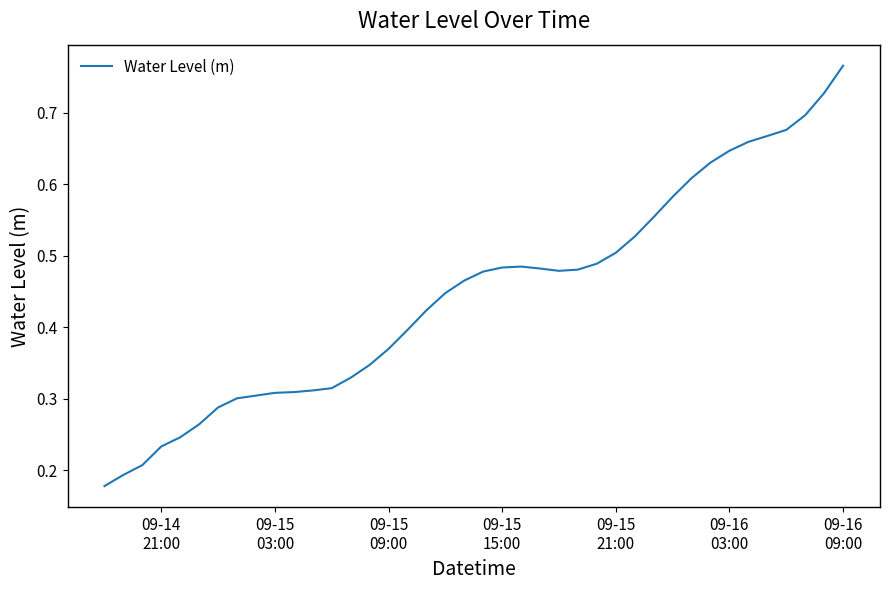

Reading left to right, transcribe all the data shown in this chart.

0.2	0.2	0.2	0.2	0.2	0.3	0.3	0.3	0.3	0.3	0.3	0.3	0.3	0.3	0.3	0.4	0.4	0.4	0.4	0.5	0.5	0.5	0.5	0.5	0.5	0.5	0.5	0.5	0.5	0.6	0.6	0.6	0.6	0.6	0.7	0.7	0.7	0.7	0.7	0.8